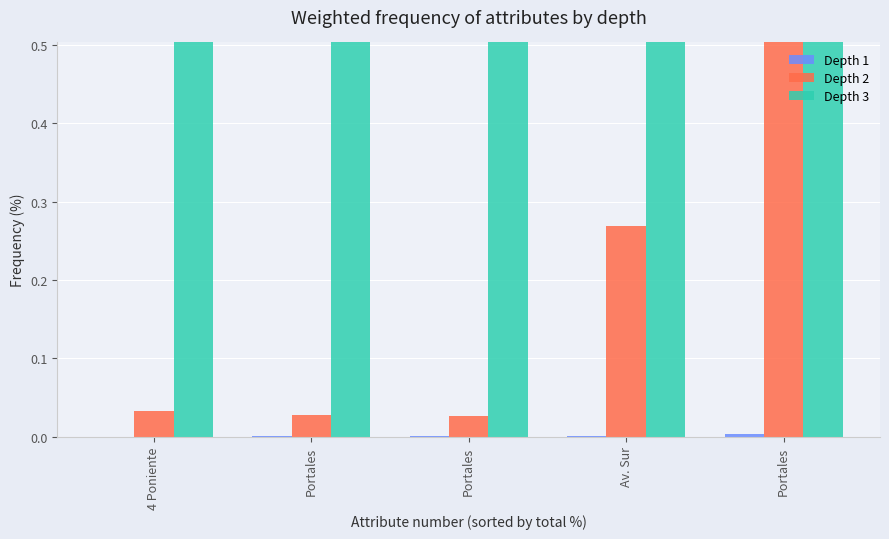

Which label corresponds to the largest value in the chart?

Portales